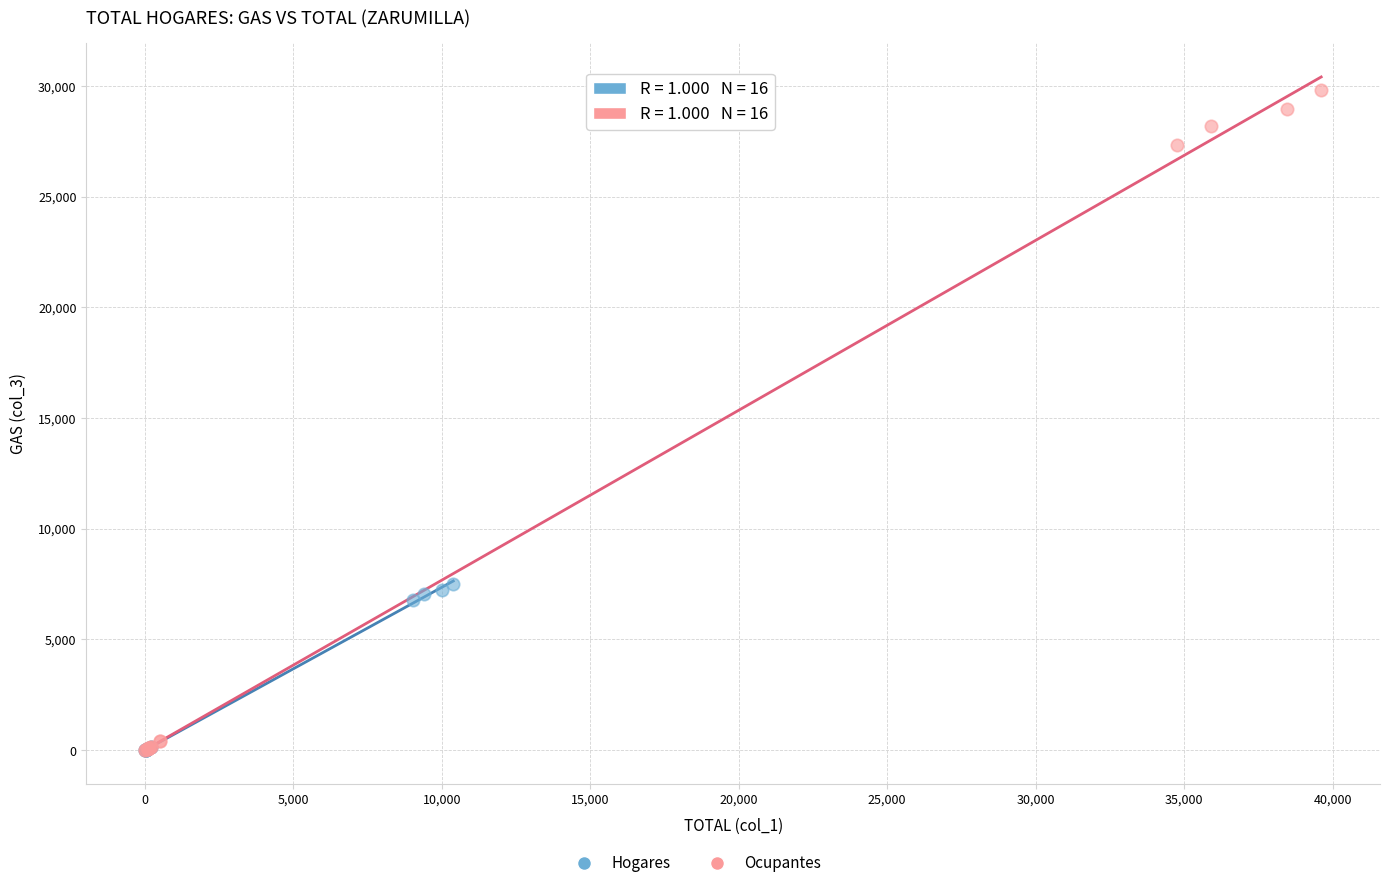

Which series has the widest spread of Y values?

Ocupantes